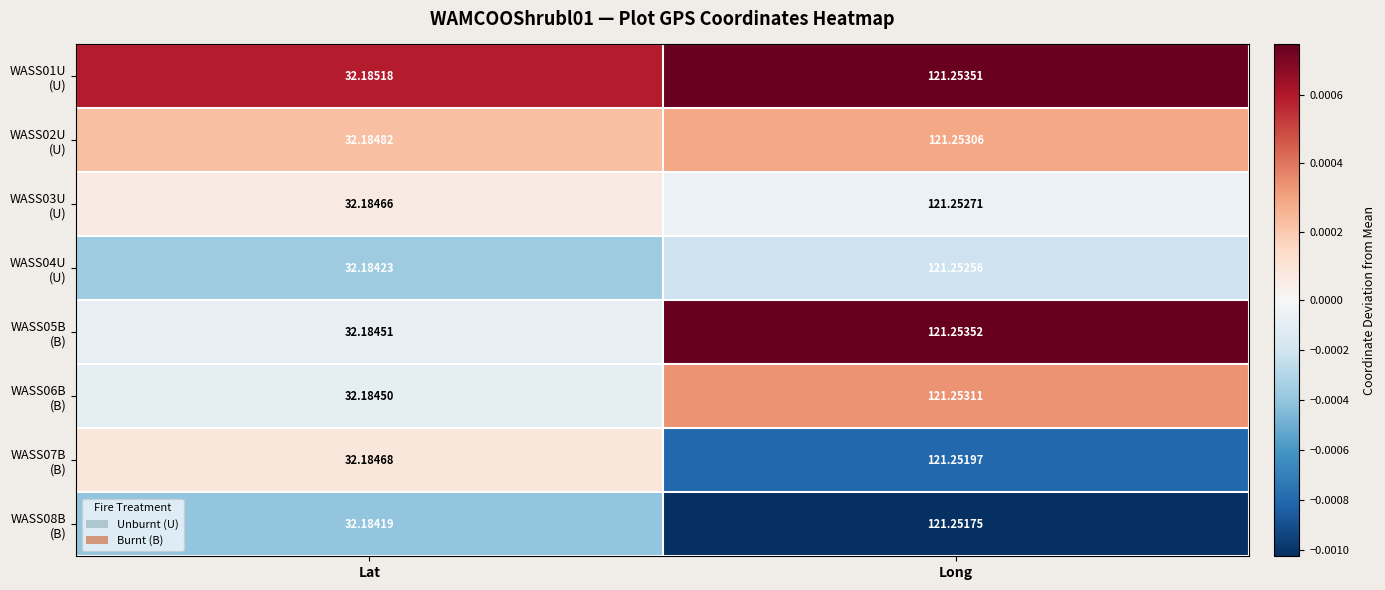

Which category has the highest value across all series?

Long